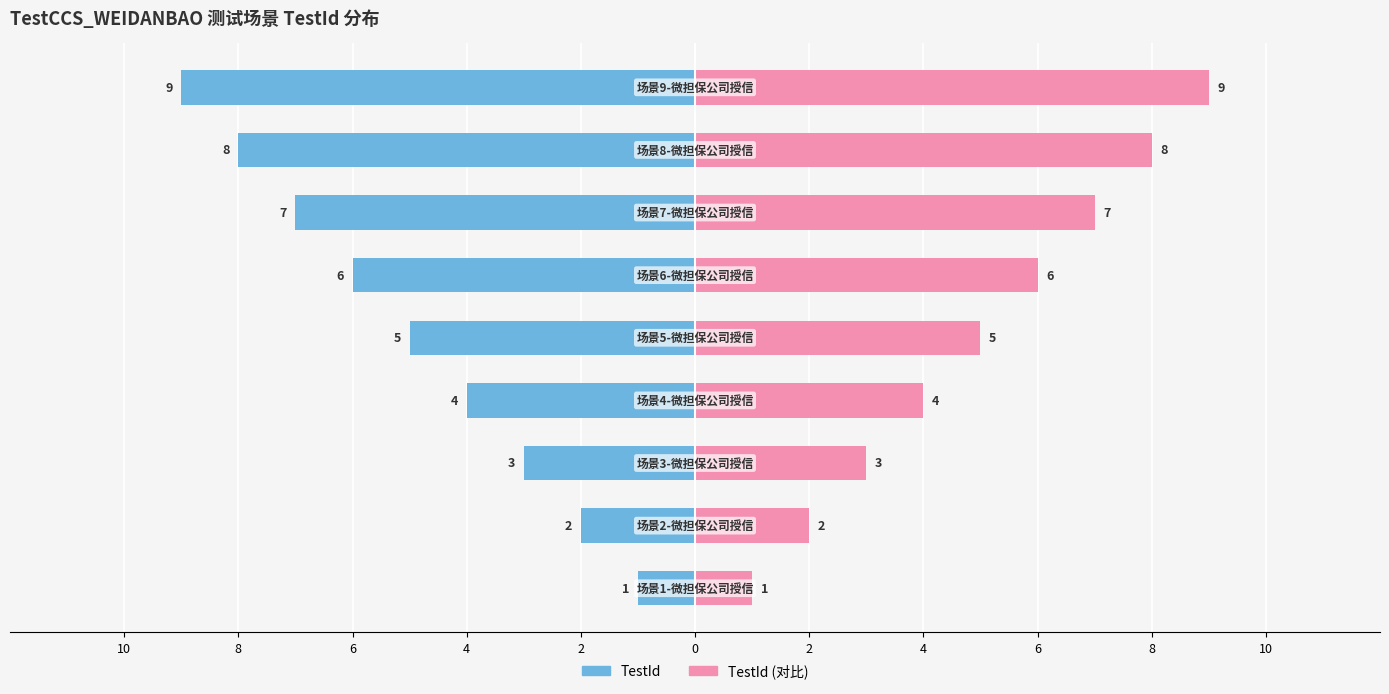

Between 2 and 4, which is larger?

4